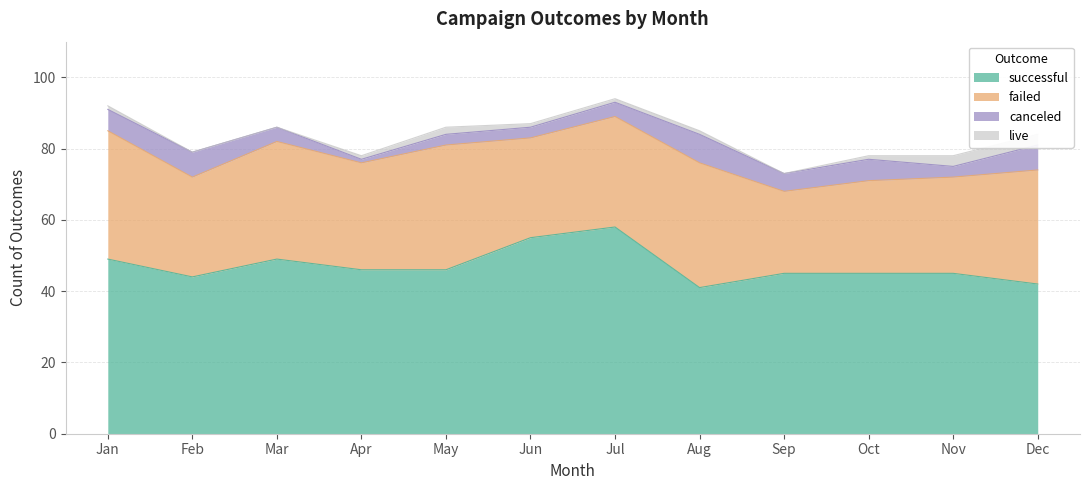

The successful series shows 75 at Apr. True or false?

False